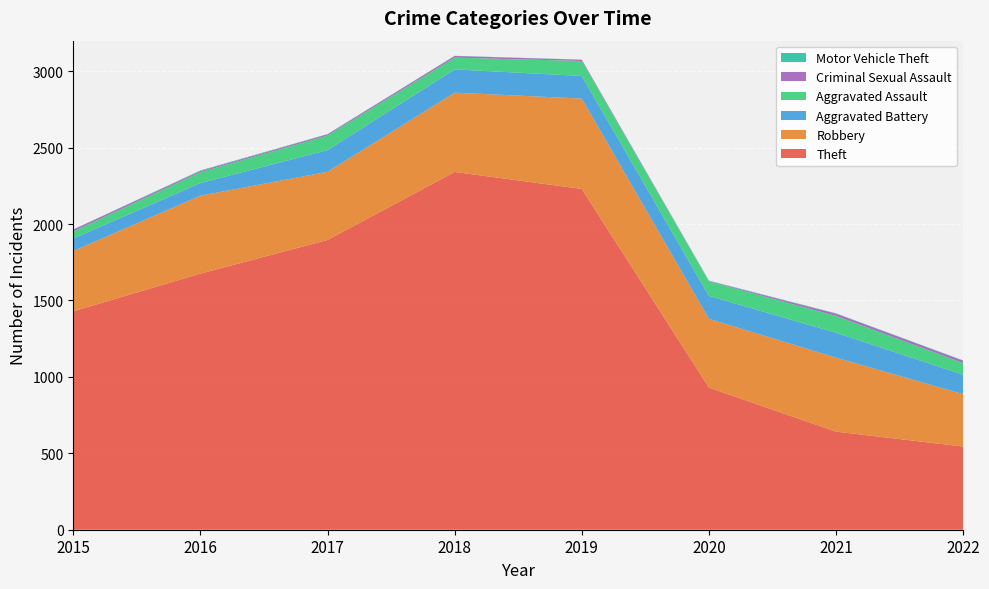

Reading left to right, transcribe all the data shown in this chart.

Theft: 1429	1676	1896	2341	2230	930	642	544
Robbery: 395	510	446	519	591	450	484	343
Aggravated Battery: 82	82	142	152	148	150	163	127
Aggravated Assault: 46	71	95	77	98	94	110	76
Criminal Sexual Assault: 12	8	8	11	8	3	15	16
Motor Vehicle Theft: 1	4	2	1	1	3	2	2